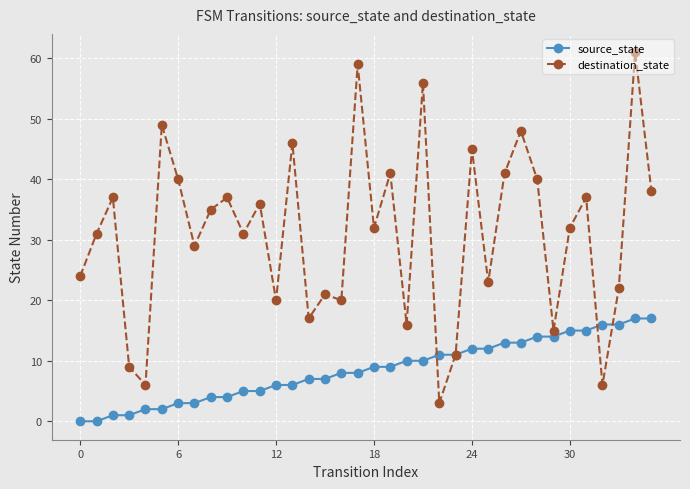

Which series has the largest total across all categories?

destination_state